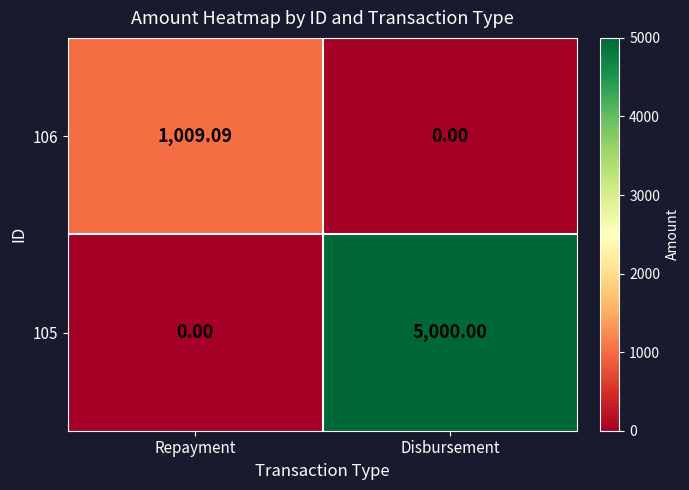

At which category is the sum across all series the highest?

Disbursement